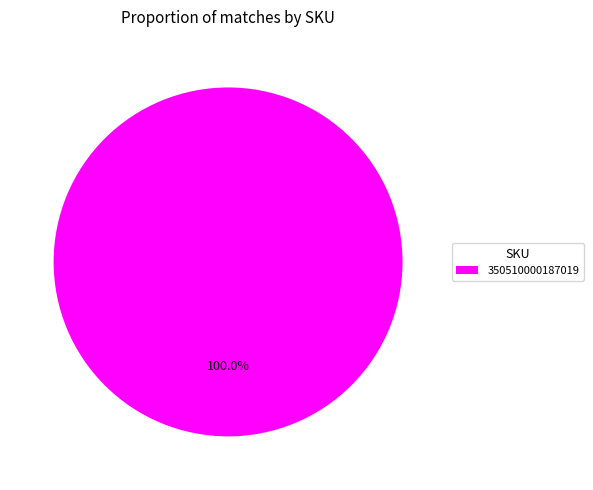

Rank the categories by value from lowest to highest.

350510000187019